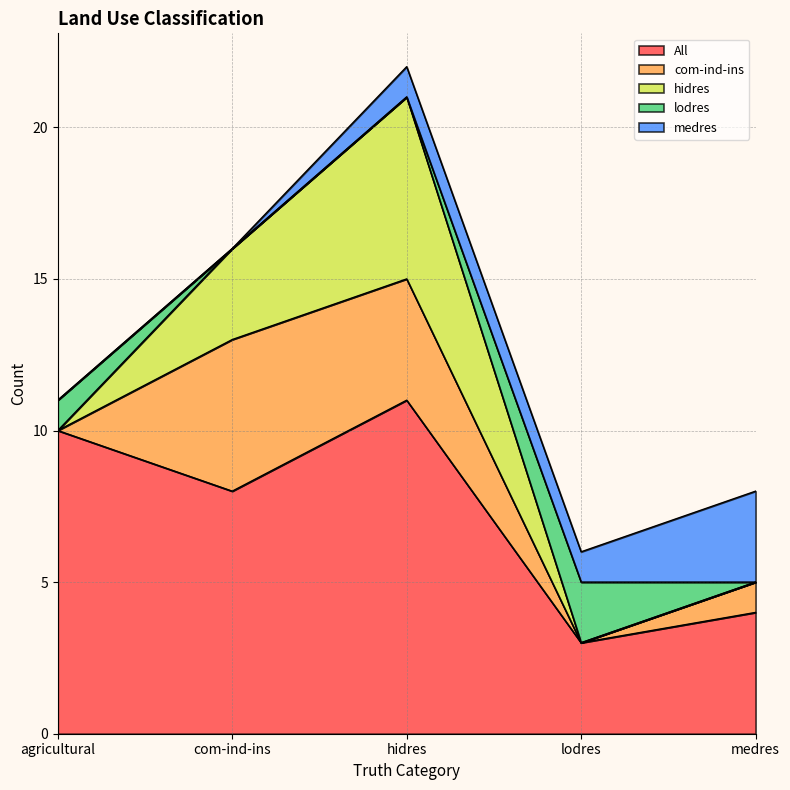

Is it true that medres equals 1 at lodres?

True